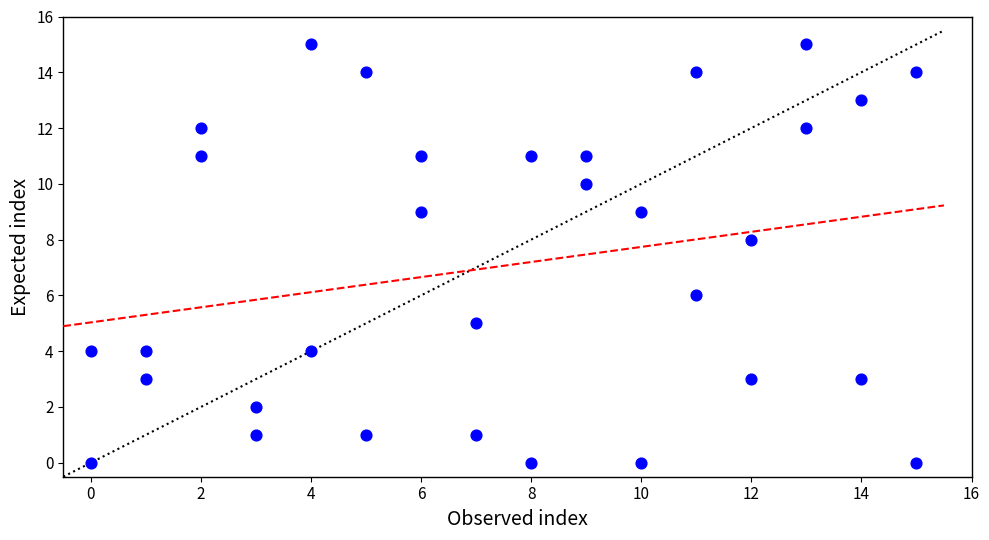

What is the range of X values (max minus min)?

15